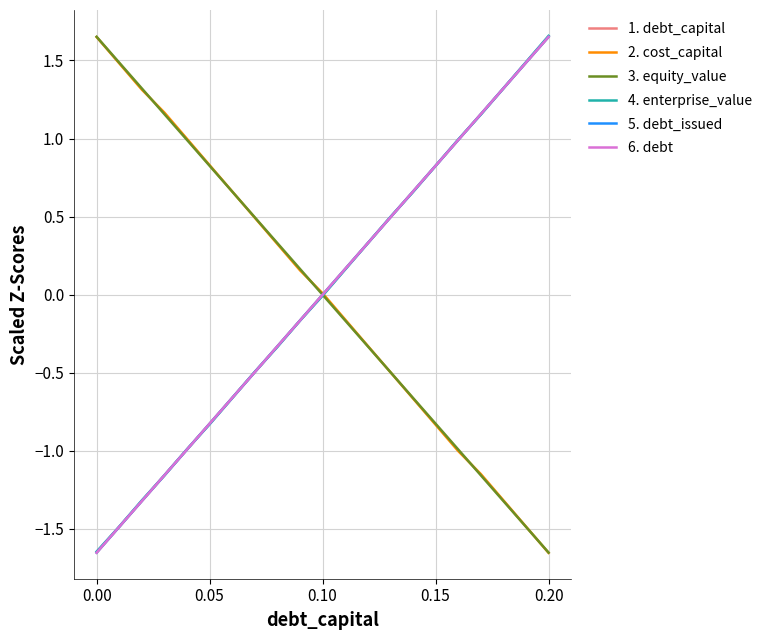

True or false: 5. debt_issued and 4. enterprise_value cross at least once.

True